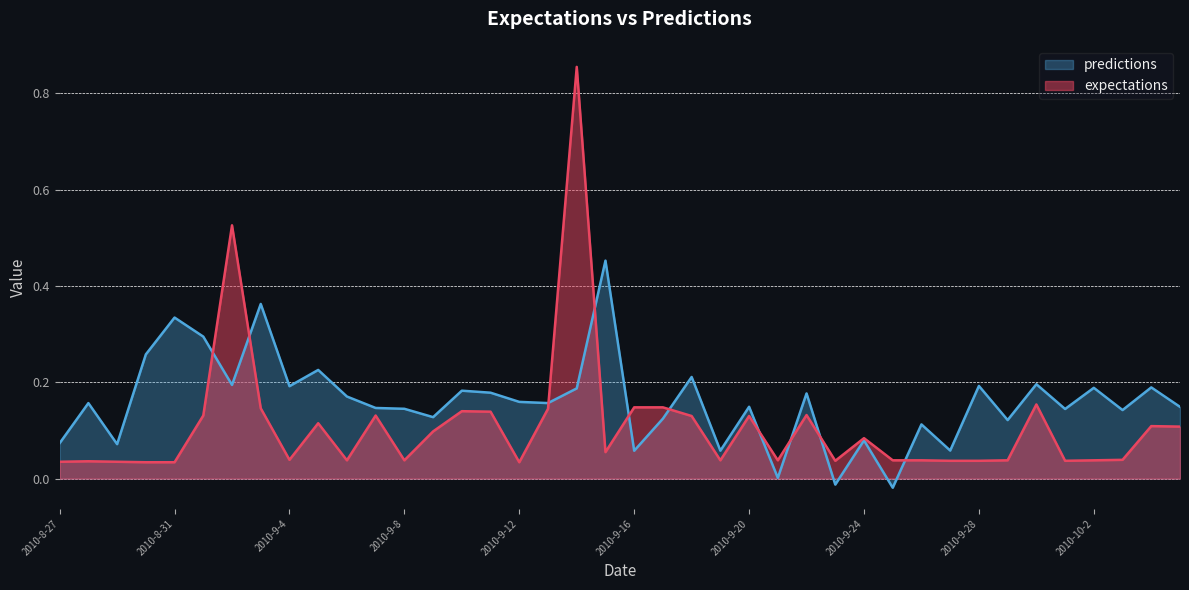

How many distinct data groups are displayed?

2